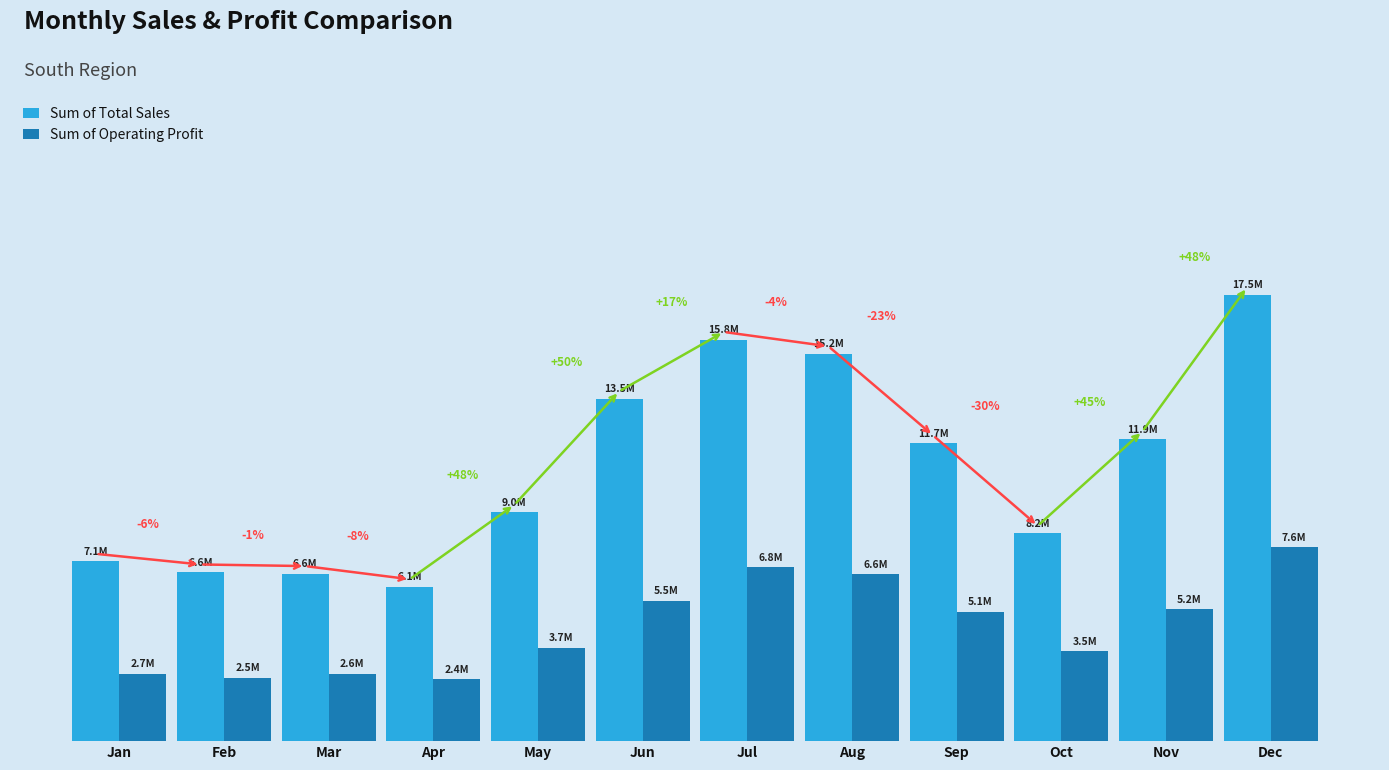

Which category has the highest value in the Sum of Total Sales series?

Dec